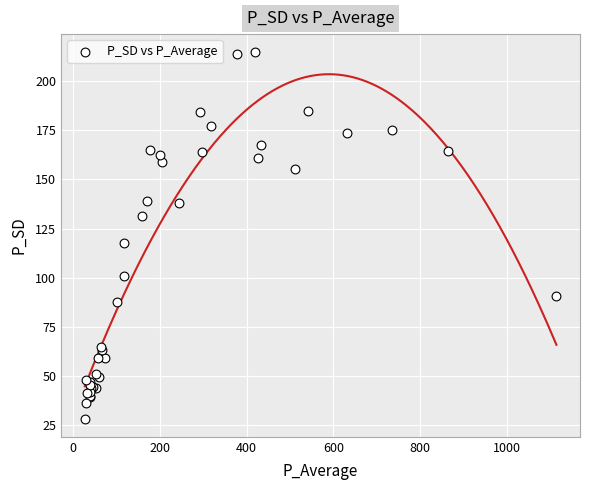

What Y value in the scatter plot is closest to 121?

117.7